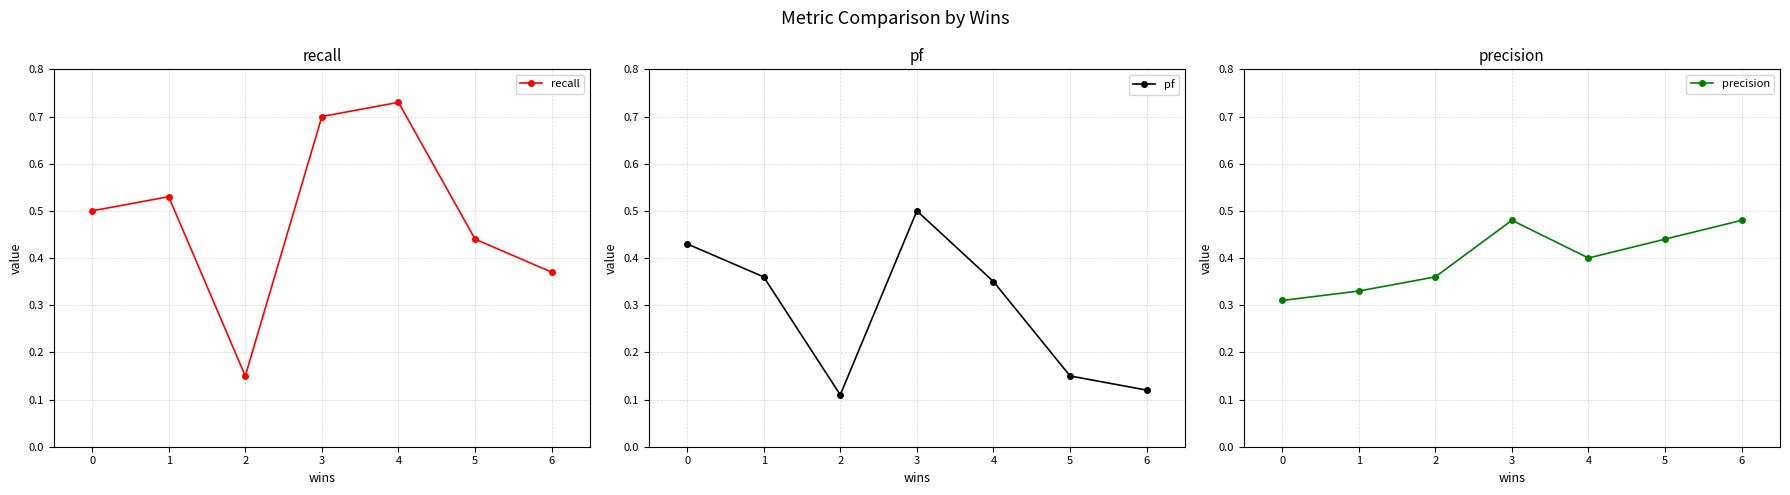

True or false: recall has a value of 1.2 at 4.

False